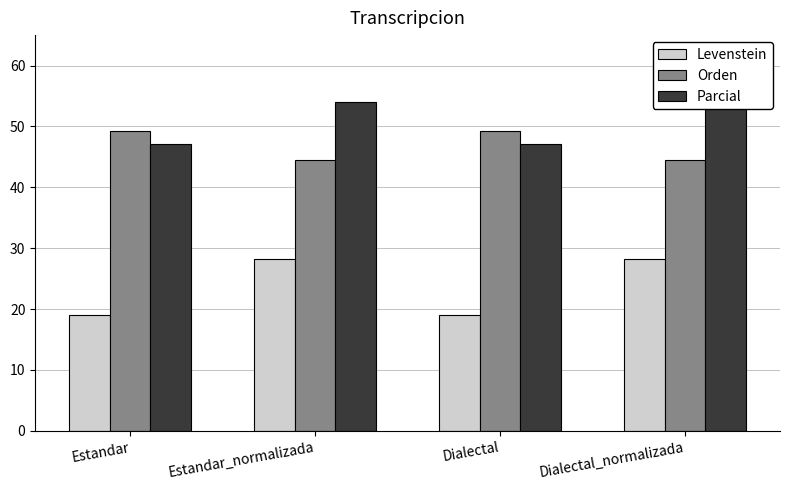

How many data points in Parcial are above 53?

2